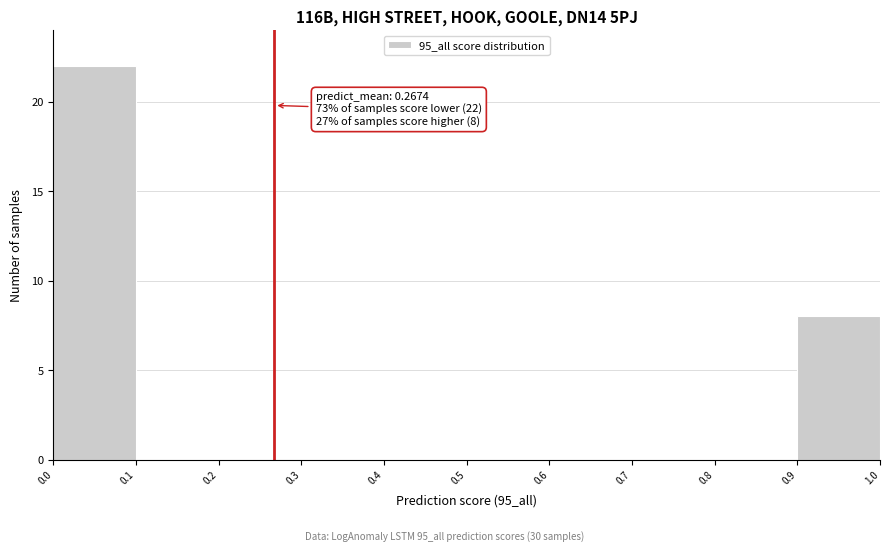

Over which range of the x-axis is the bar tallest?

0.0 to 0.1